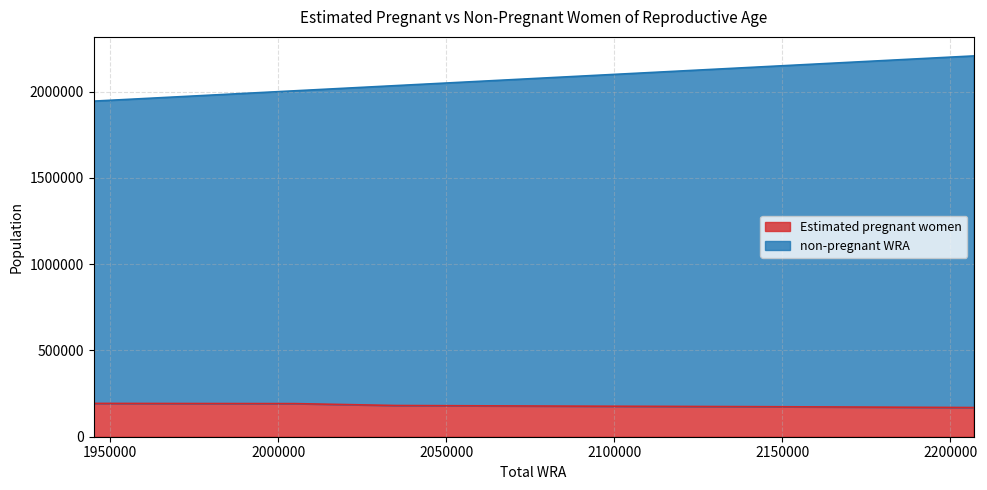

True or false: Estimated pregnant women has more than 0 interior local peaks.

False